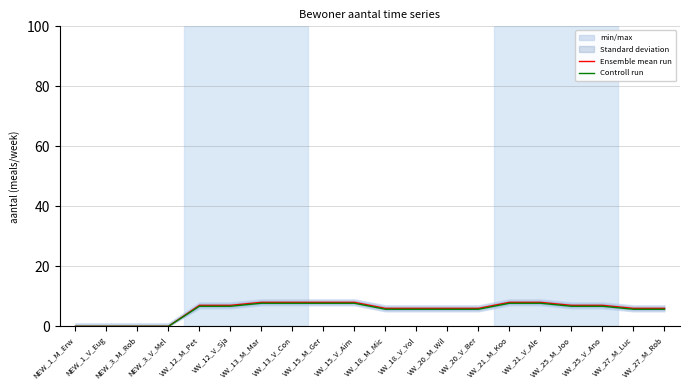

Count the number of categories in the chart.

20